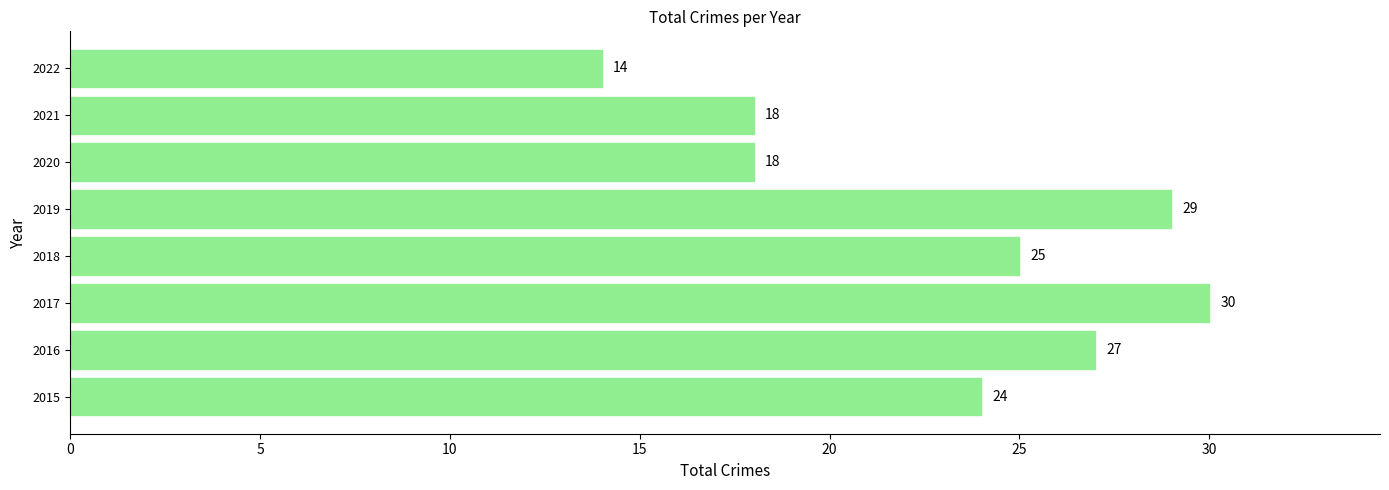

What is the sum of all values?

185